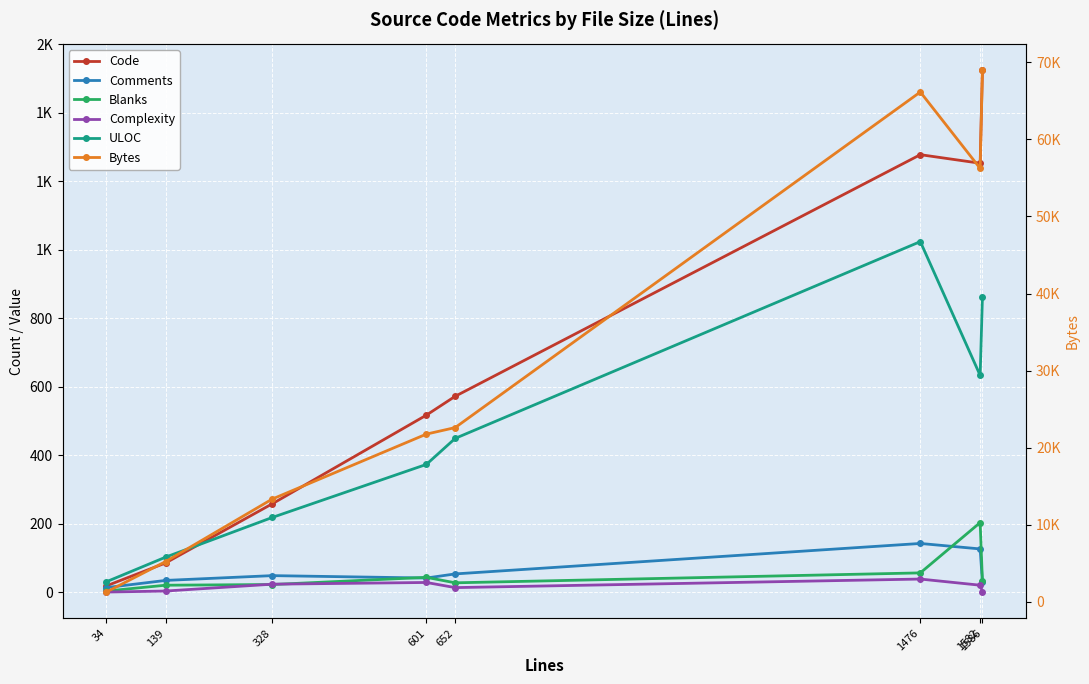

True or false: Bytes and Complexity intersect in this chart.

False